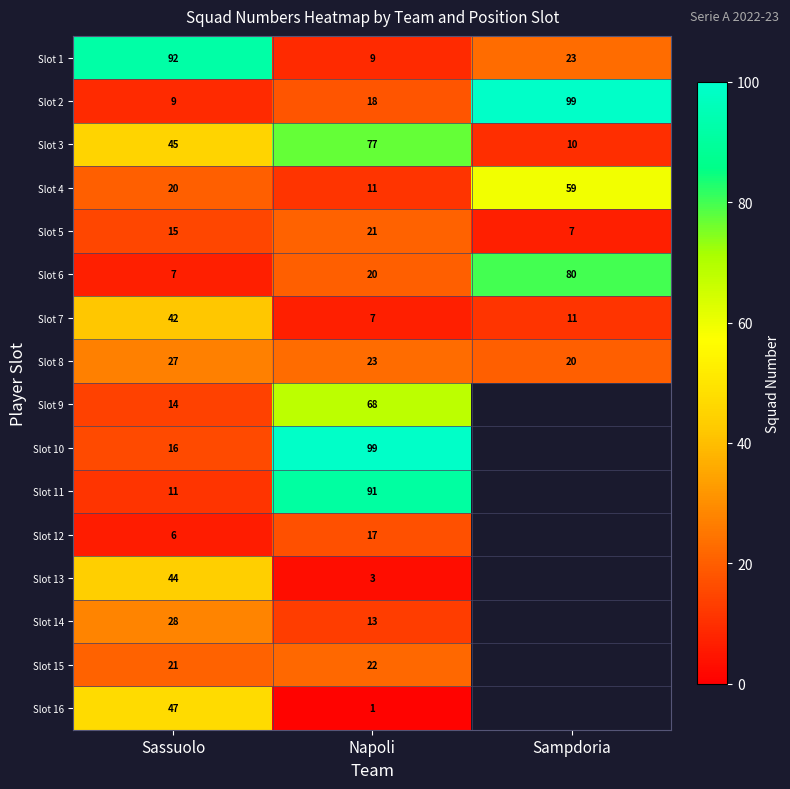

How many distinct data groups are displayed?

16